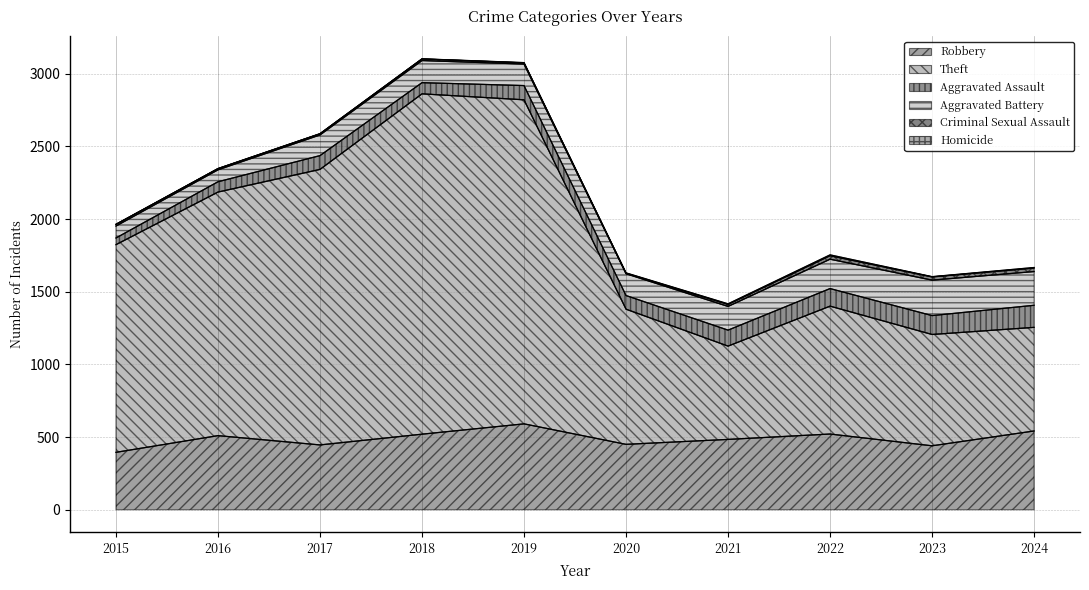

How many data points in Theft are above 1429?

4